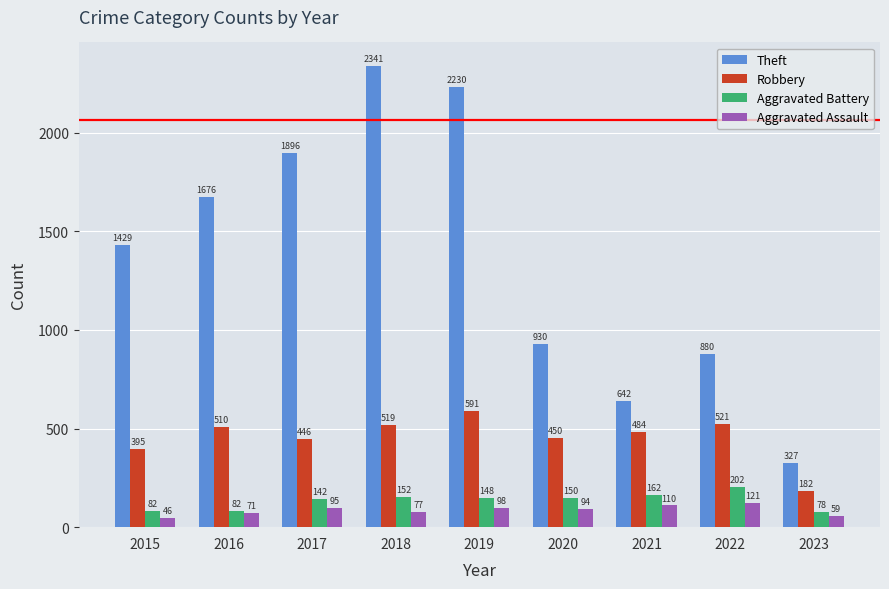

How many bars are there in total?

36